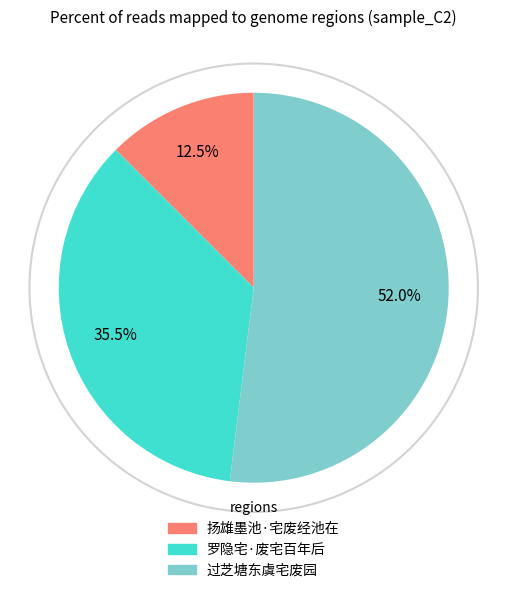

Which category accounts for the majority?

过芝塘东虞宅废园